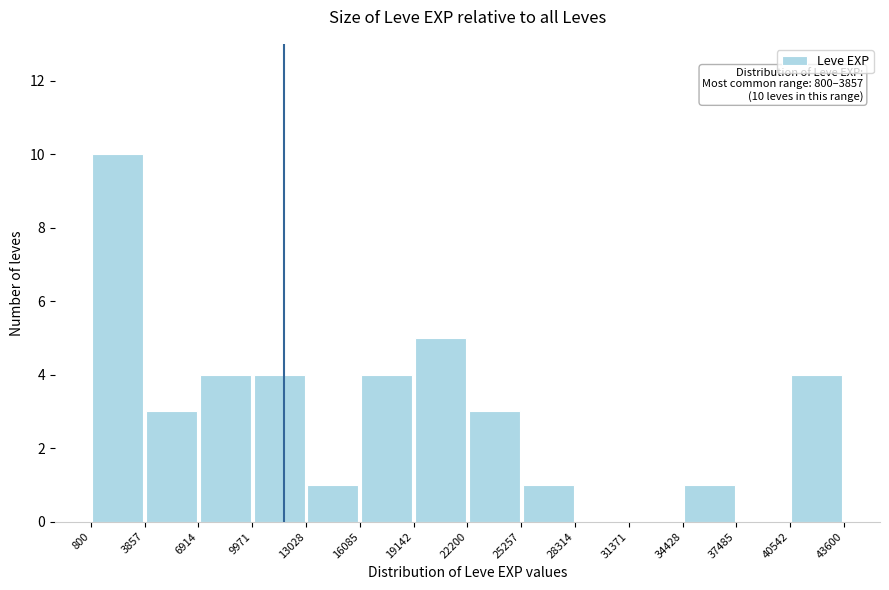

Over which range of the x-axis is the bar tallest?

800 to 3857